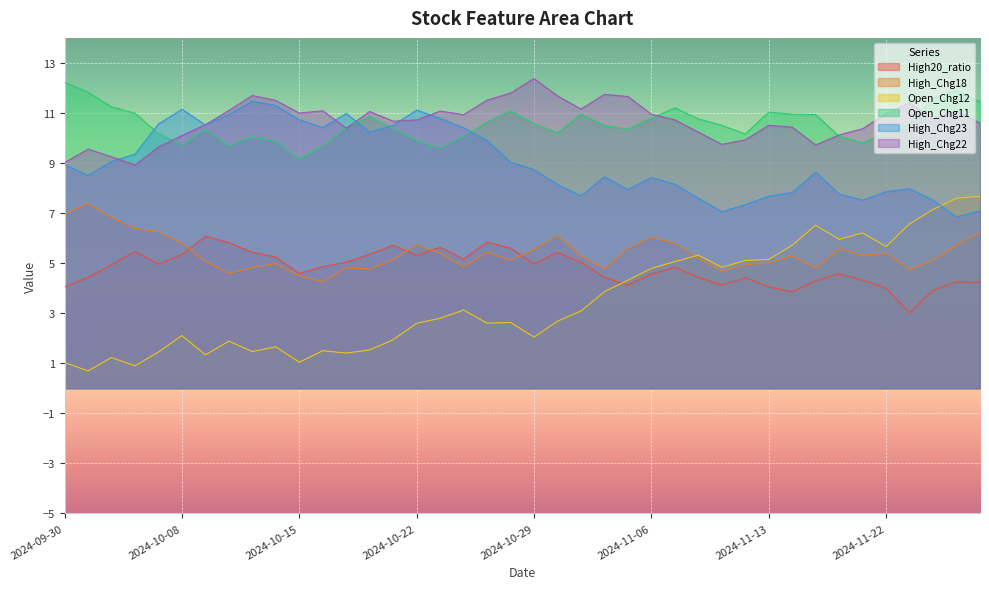

Rank the series by their maximum value, from highest to lowest.

High_Chg22, Open_Chg11, High_Chg23, Open_Chg12, High_Chg18, High20_ratio